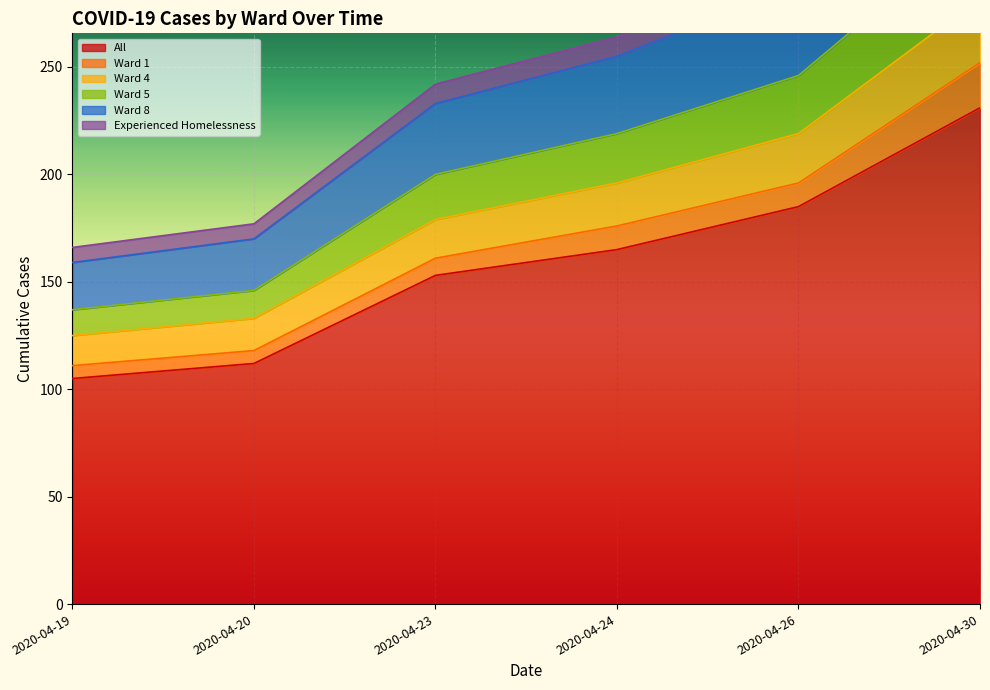

True or false: Ward 5 has more than 2 interior local peaks.

False